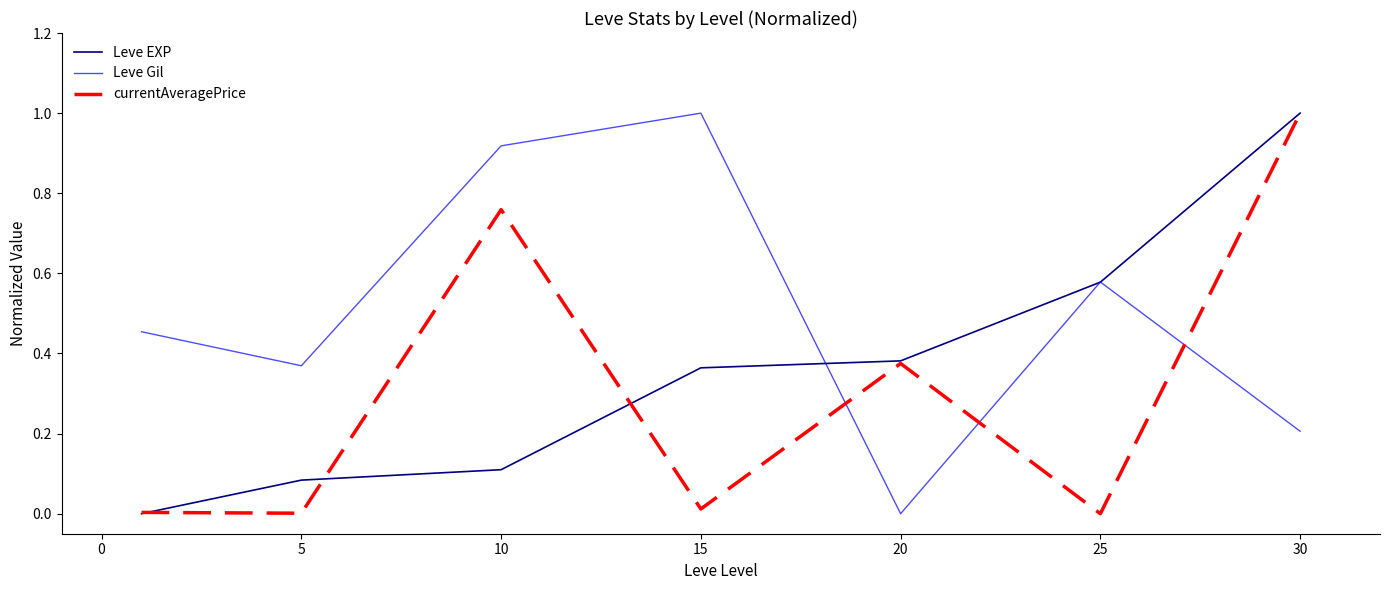

Which series has the largest total across all categories?

Leve Gil